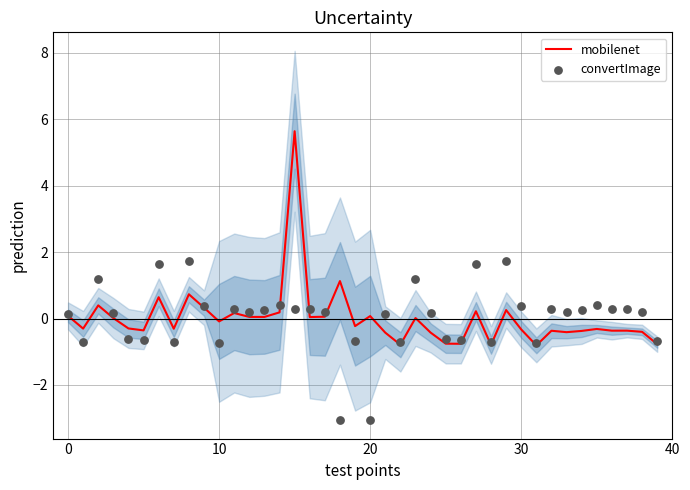

At which category is the sum across all series the highest?

15